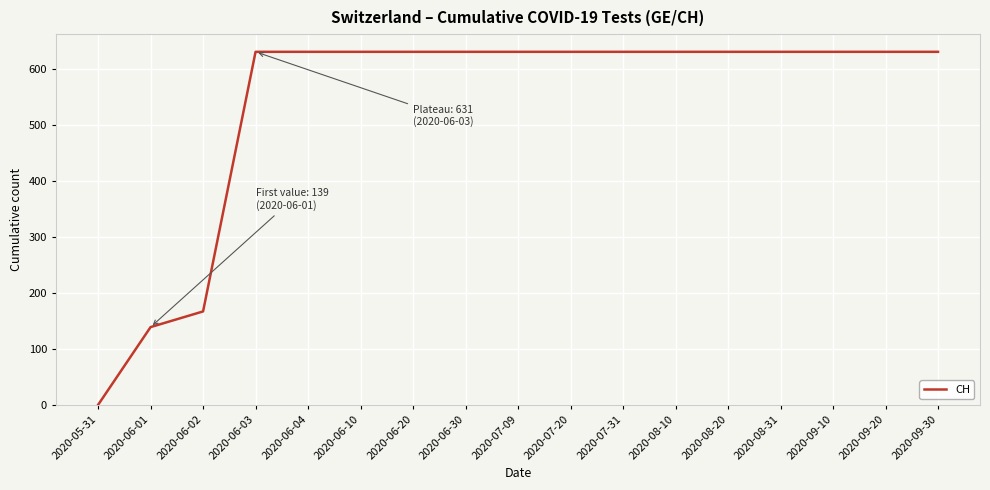

Reading left to right, what are all the values shown in this chart?

0	139	167	631	631	631	631	631	631	631	631	631	631	631	631	631	631